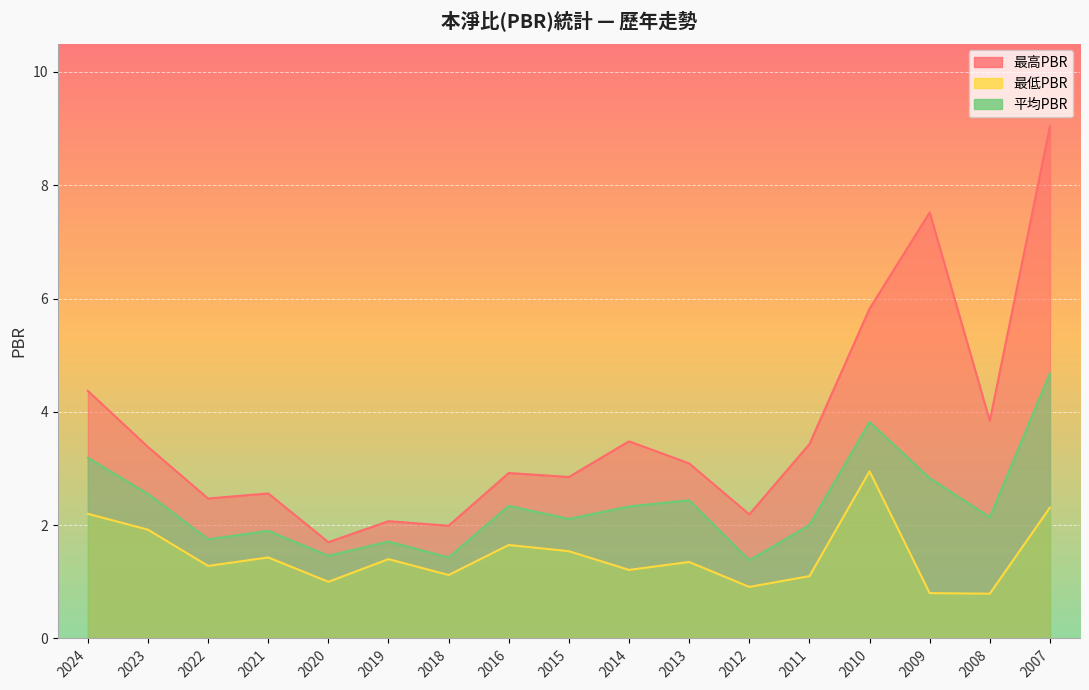

How many categories are shown in the chart?

17